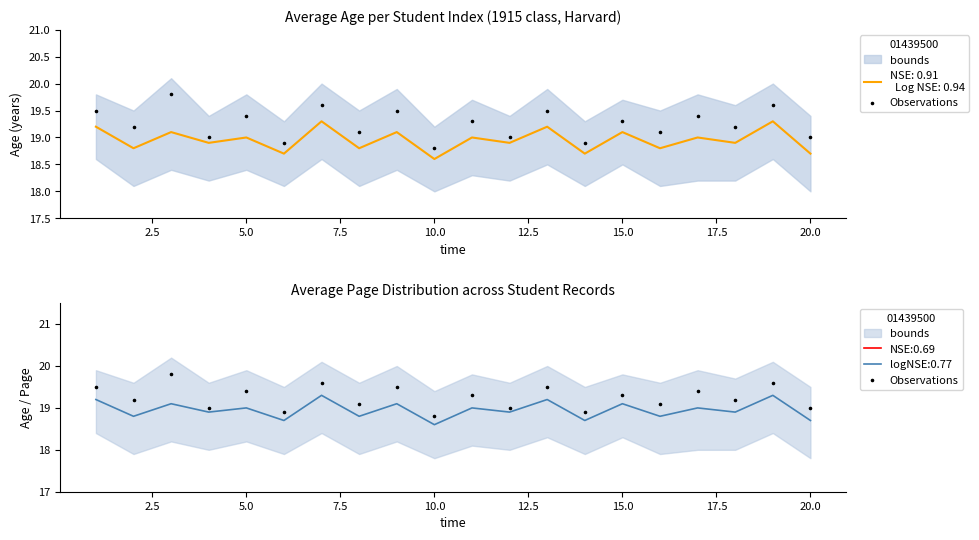

The value of logNSE:0.77 at 10.0 is 31.7. True or false?

False